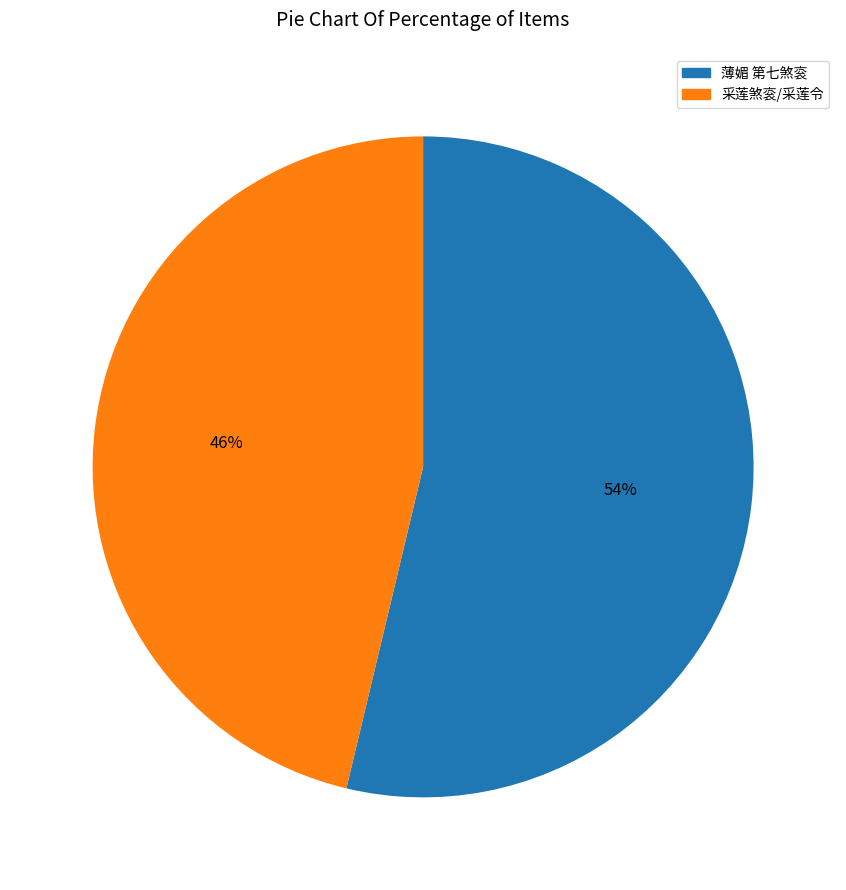

What is the ratio of the value at 采莲煞衮/采莲令 to the value at 薄媚 第七煞衮?

0.9